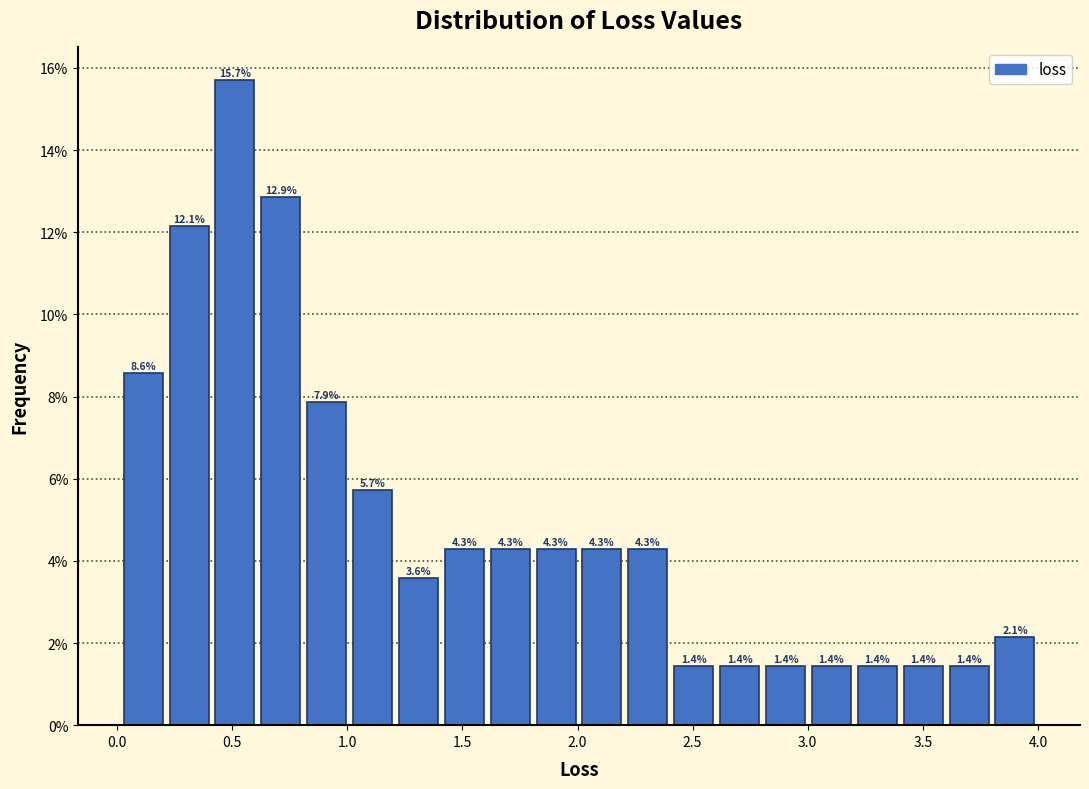

Around what value on the x-axis is the tallest bar? Give the approximate position of its centre, as read against the axis.

0.50